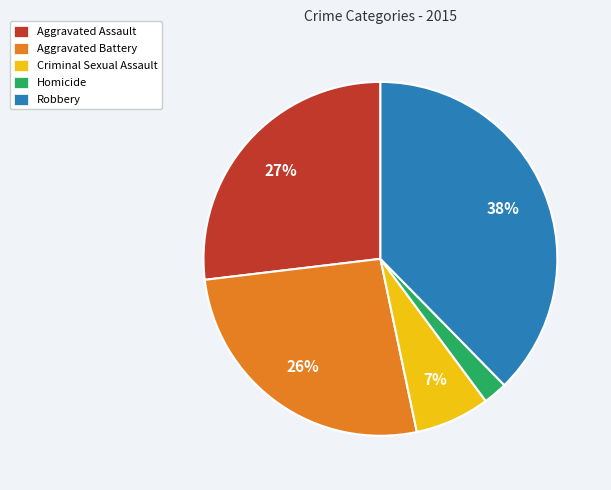

Combined, do Robbery and Aggravated Battery account for over 50%?

Yes